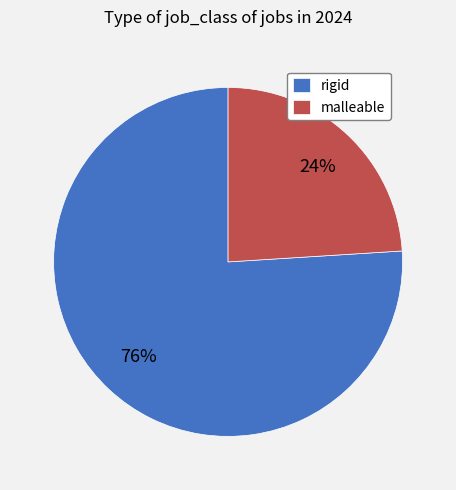

Combined, do rigid and malleable account for over 50%?

Yes